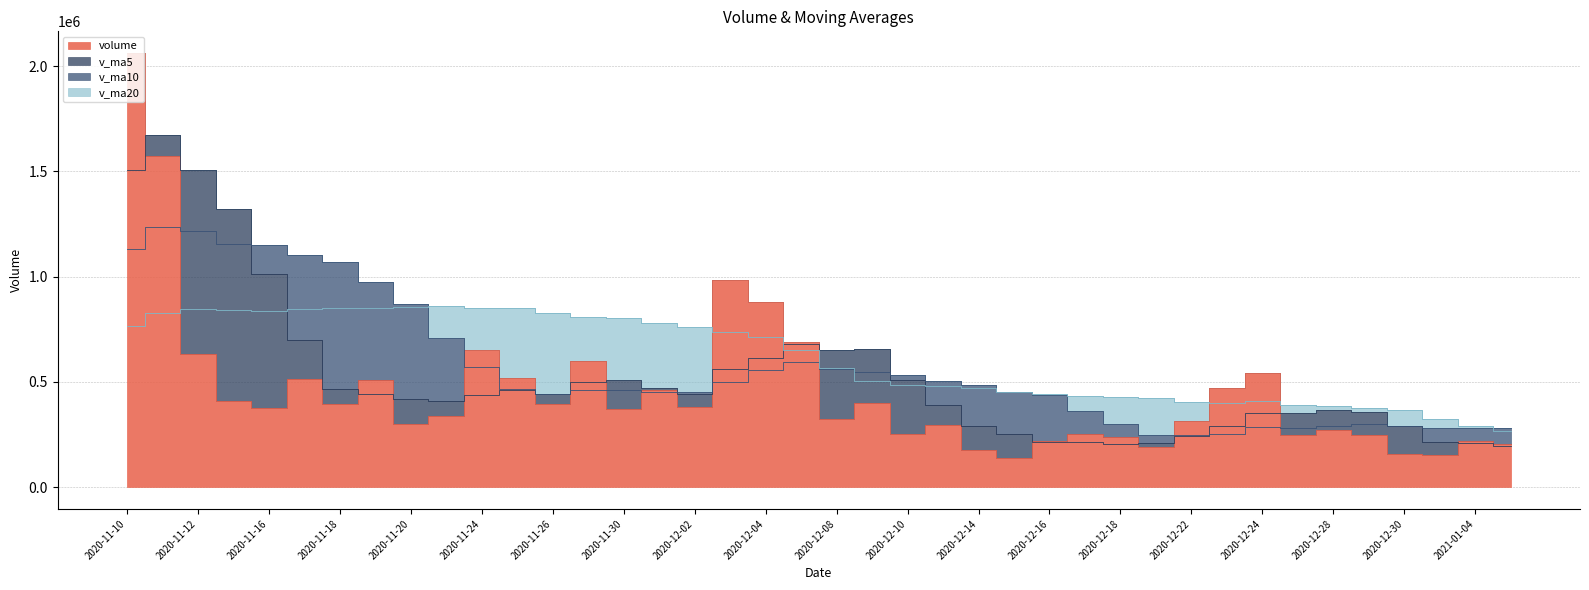

What is the sum of all volume values?

18364891.2